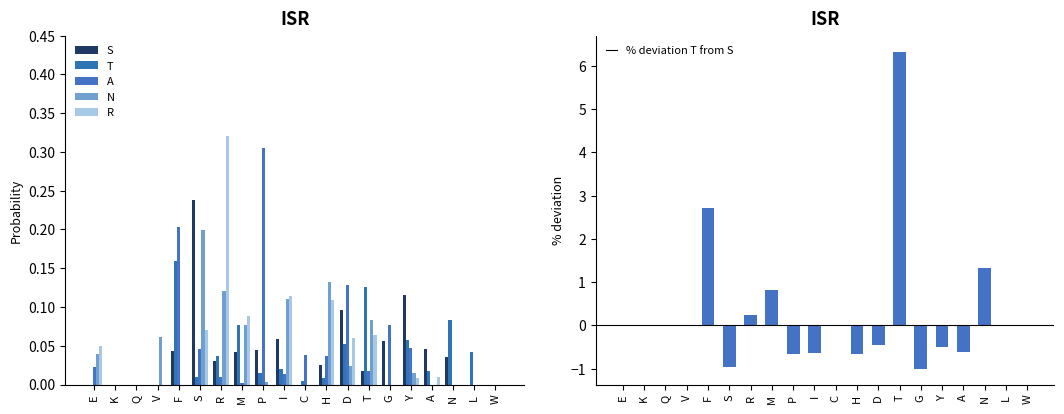

What is the difference between the maximum and minimum values in the R series?

0.3